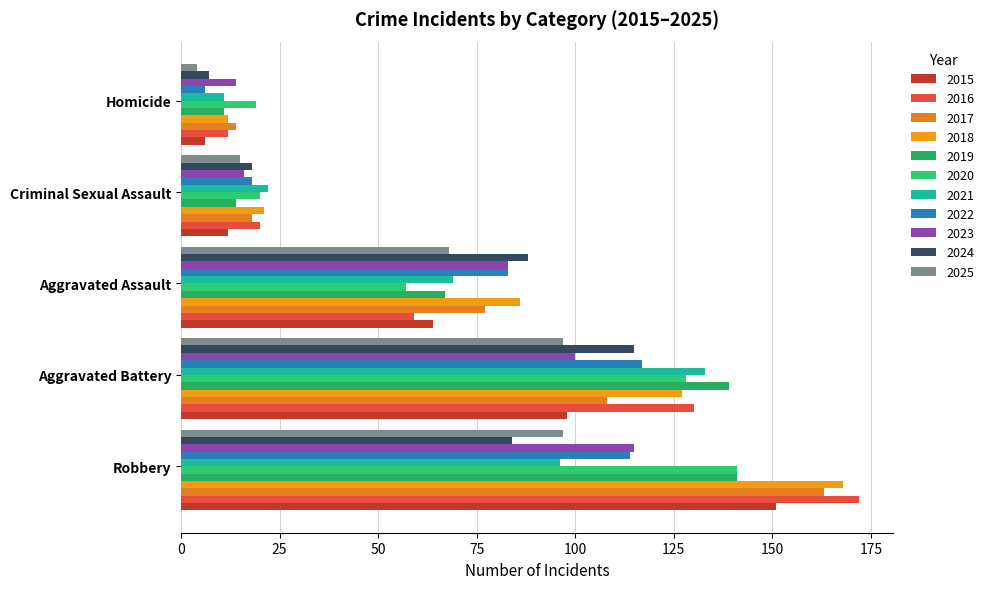

What is the maximum value shown in the chart?

172